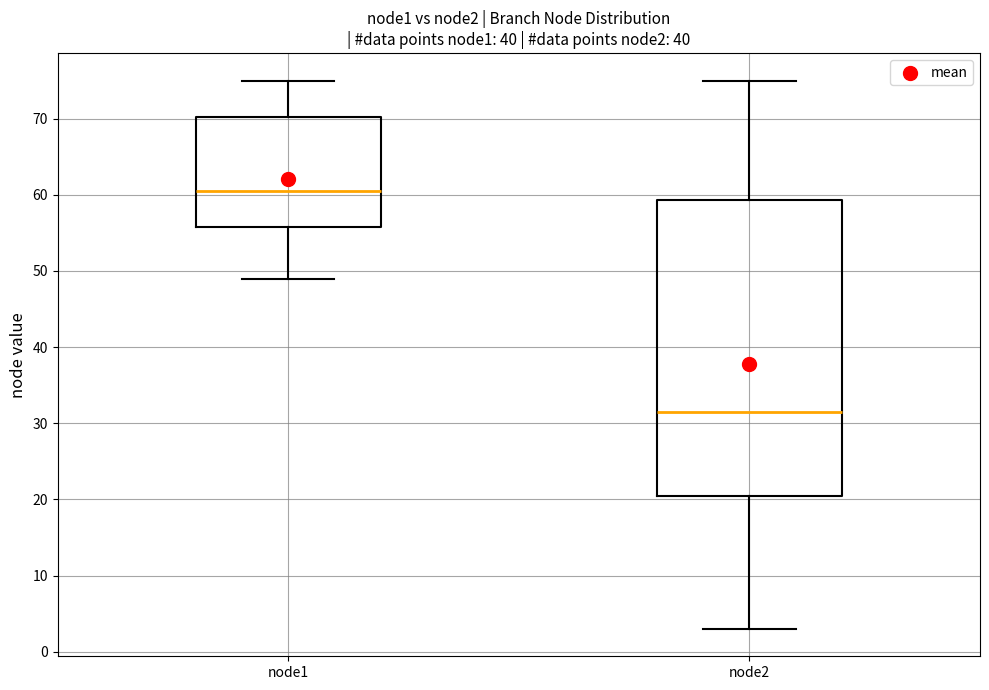

Reading left to right, read every box against the y-axis: the position of its median line, the range the box covers, and the ends of its whiskers. The values are not printed on the chart, so give them approximately, as read against the axis.

node1: median 61, box 56 to 70, whiskers 49 to 75
node2: median 32, box 21 to 59, whiskers 3 to 75